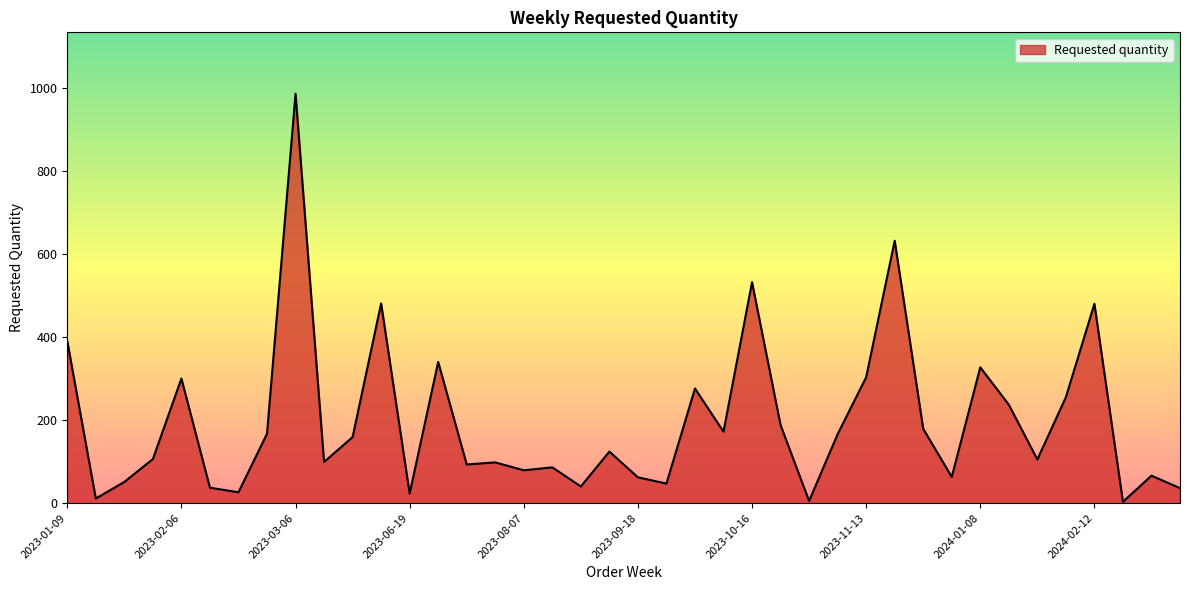

What is the maximum value shown in the chart?

986